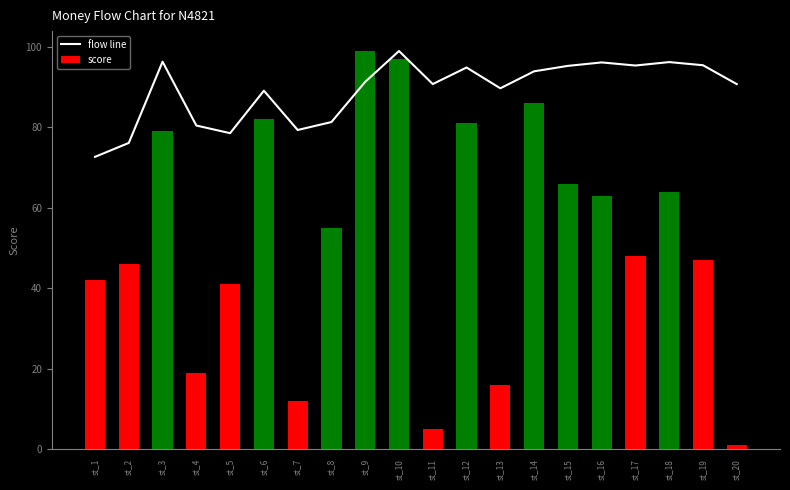

Reading right to left, list all the values displayed in this chart.

90.8	95.5	96.2	95.4	96.2	95.3	94.0	89.7	94.9	90.8	99.0	91.3	81.3	79.4	89.1	78.6	80.5	96.3	76.2	72.7